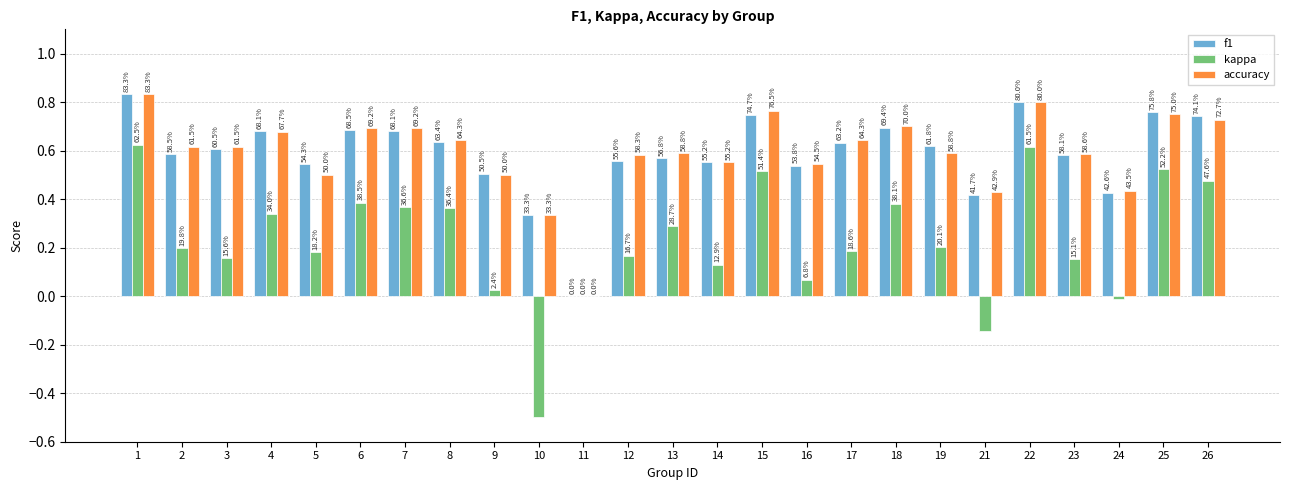

How many groups of bars are there?

25